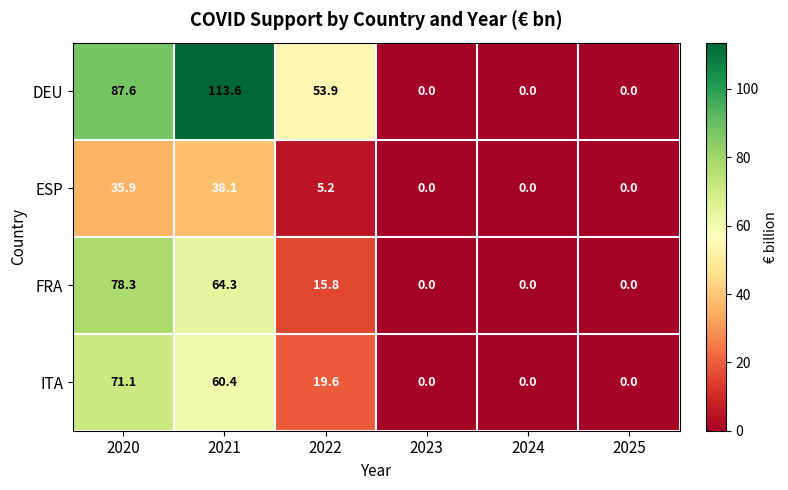

How many categories are shown in the chart?

6